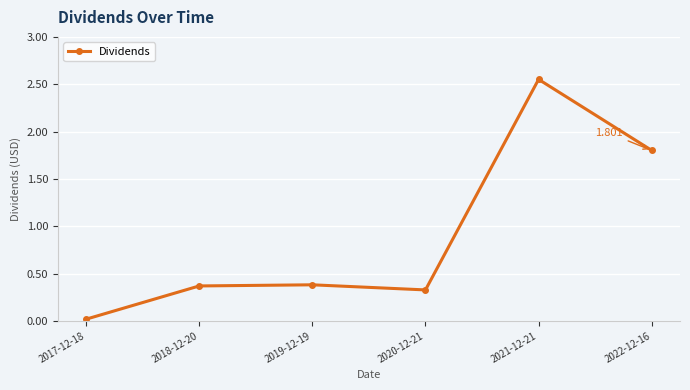

True or false: the data has more than 0 interior local peaks.

True